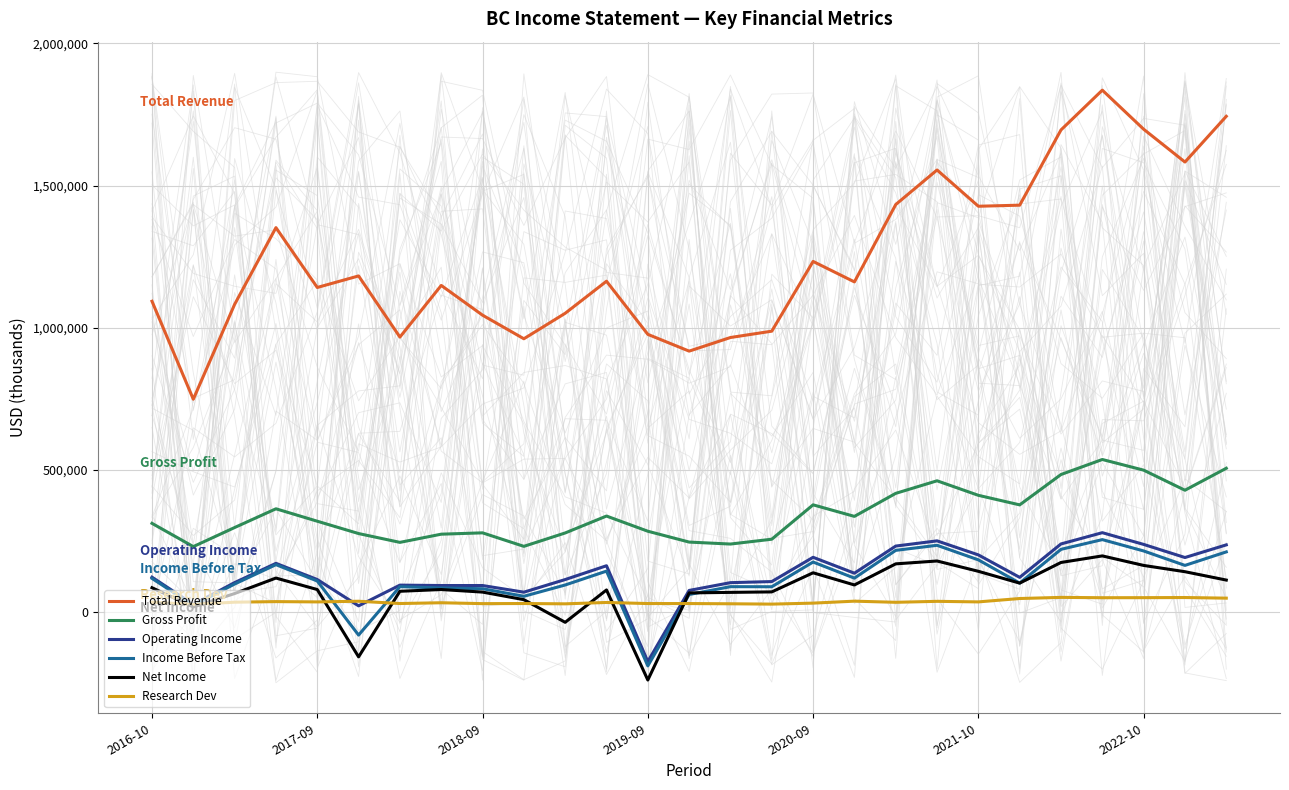

Count the number of categories in the chart.

27